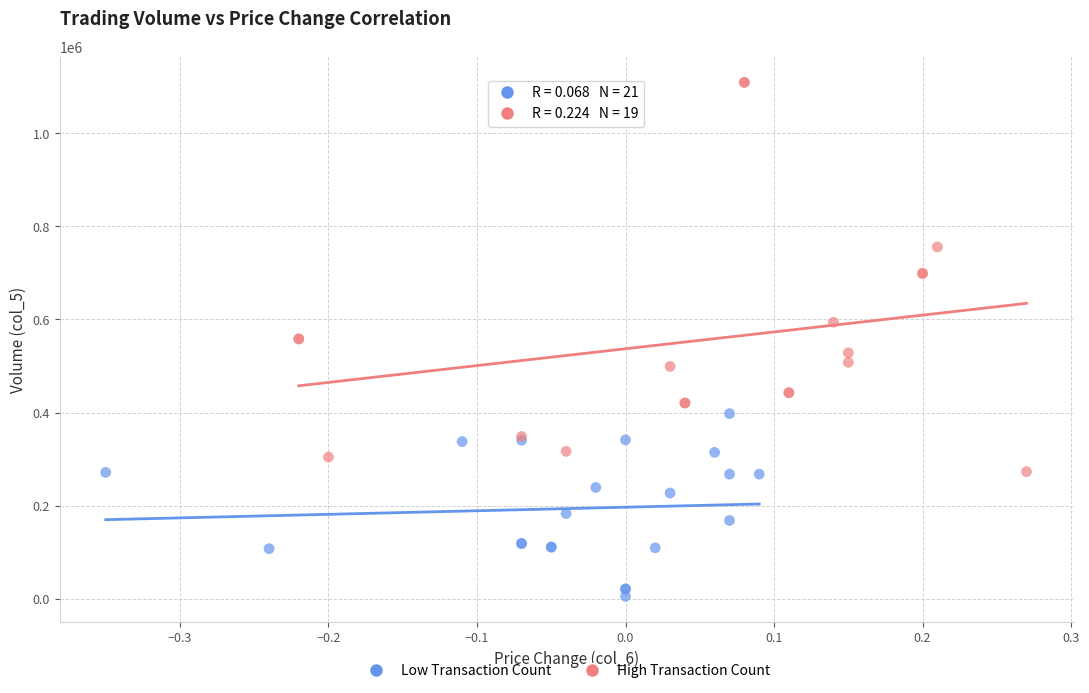

Which series has the widest spread of Y values?

High Transaction Count